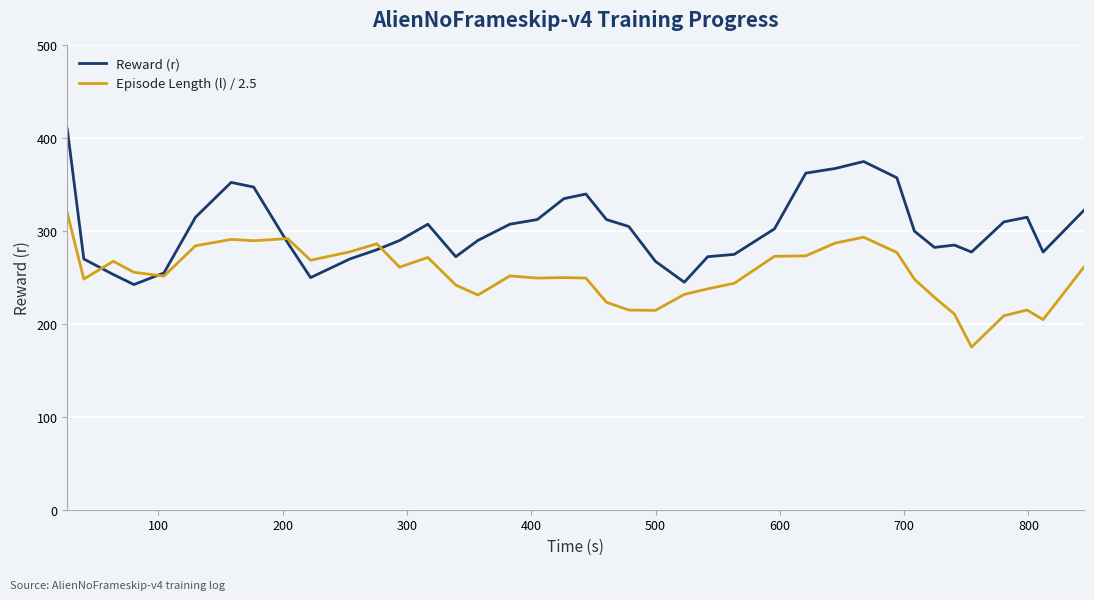

How many lines are shown in the chart?

2